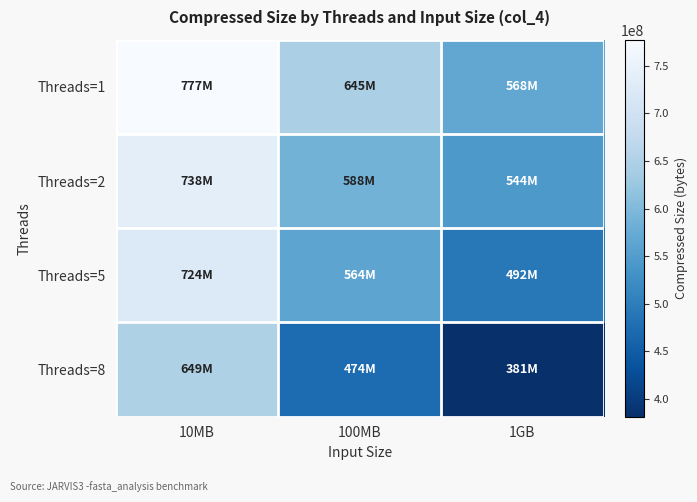

Which series has the largest total across all categories?

Threads=1